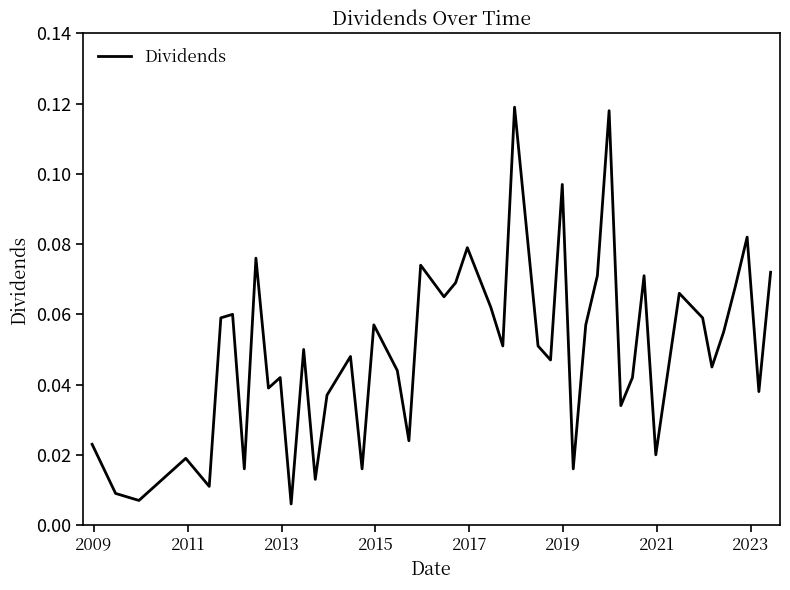

What is the greatest value displayed?

0.1